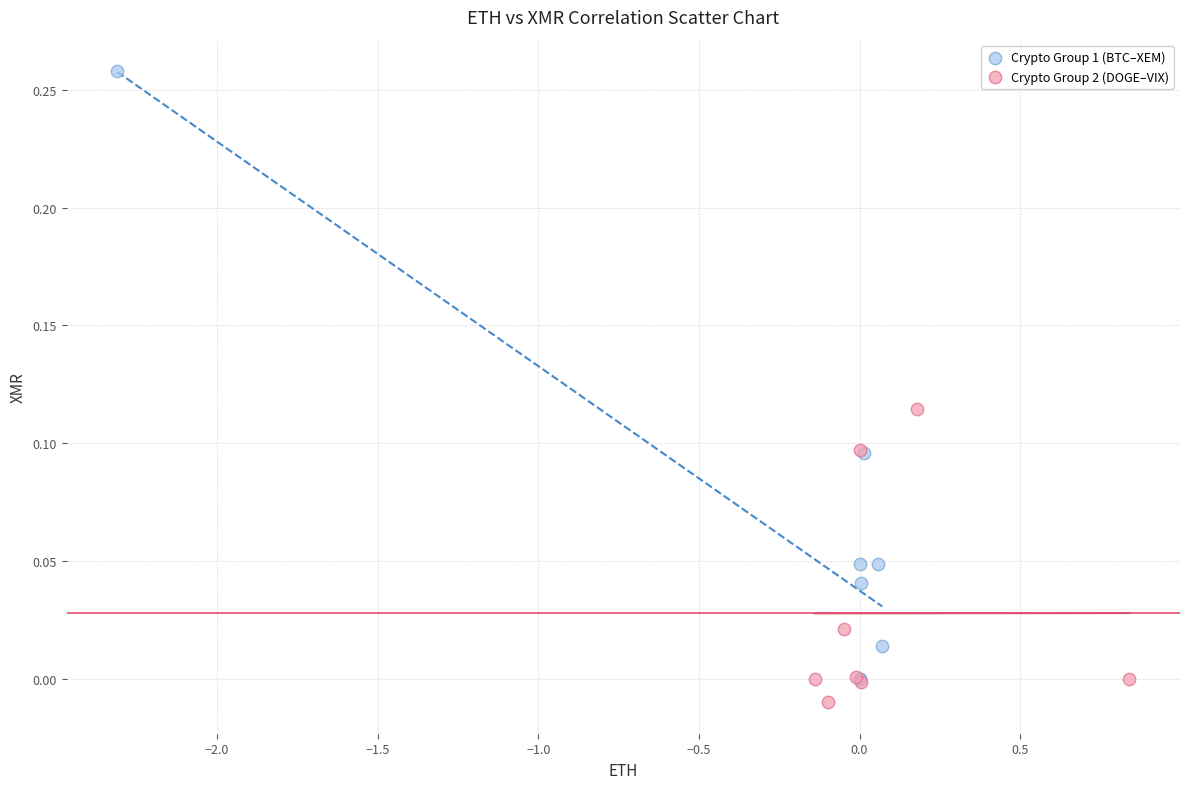

Which series has the largest Y range (max minus min)?

Crypto Group 1 (BTC–XEM)